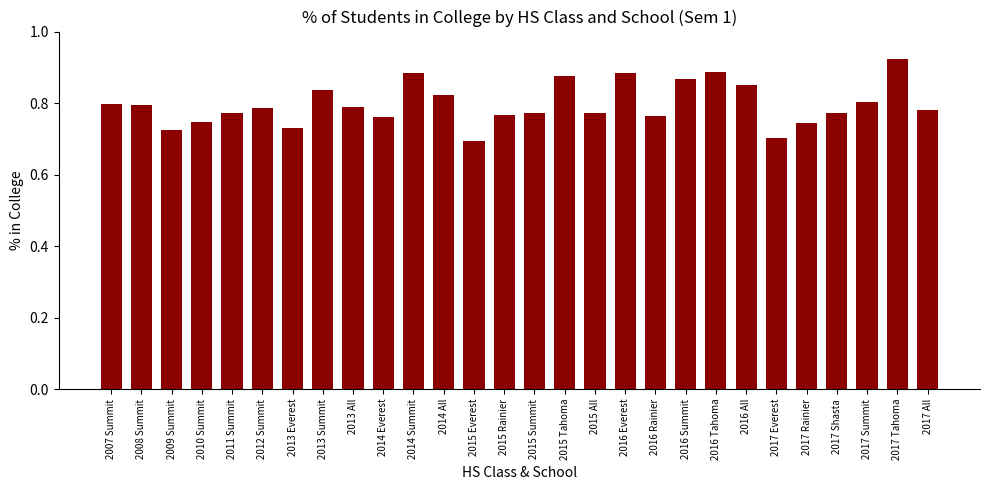

The value at 2013 All is 0.2. True or false?

False